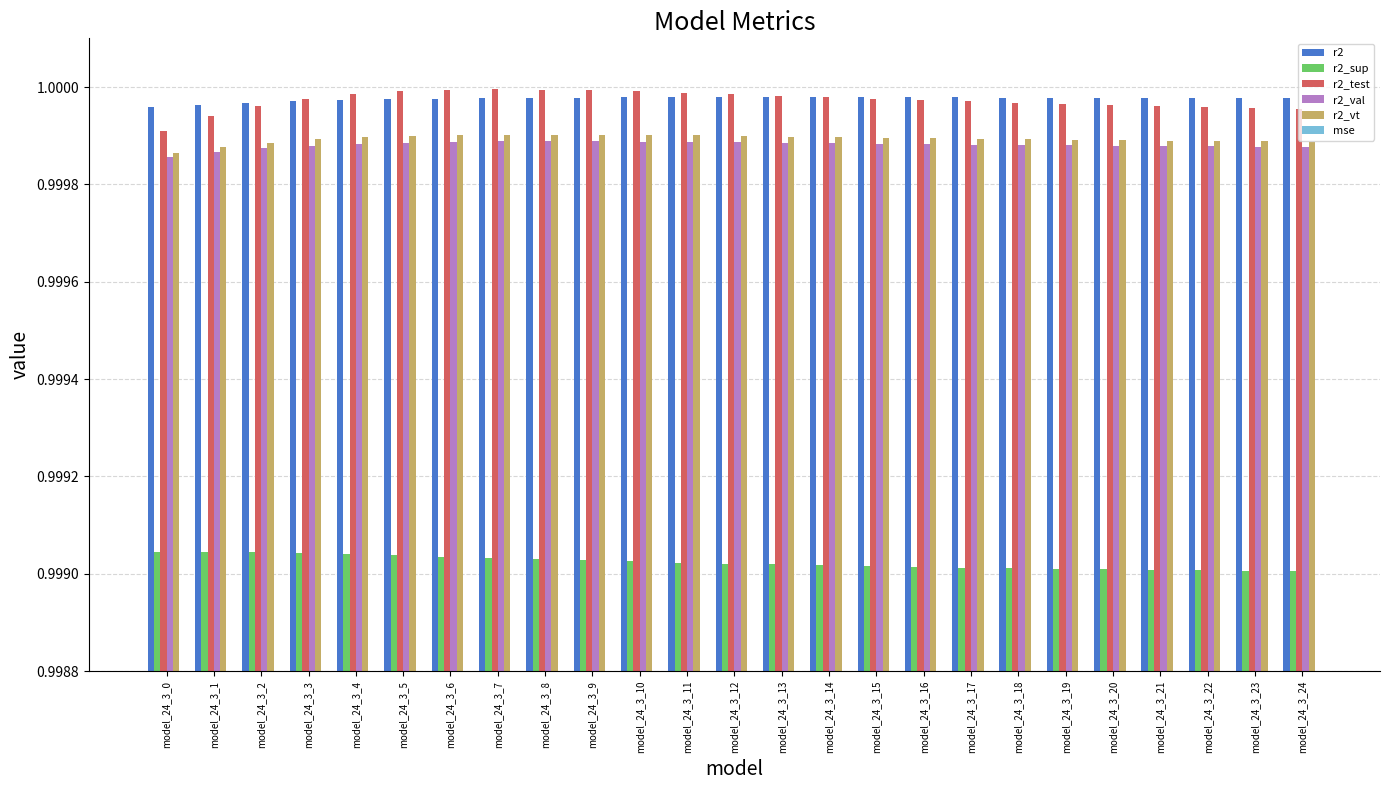

How many groups of bars are there?

25